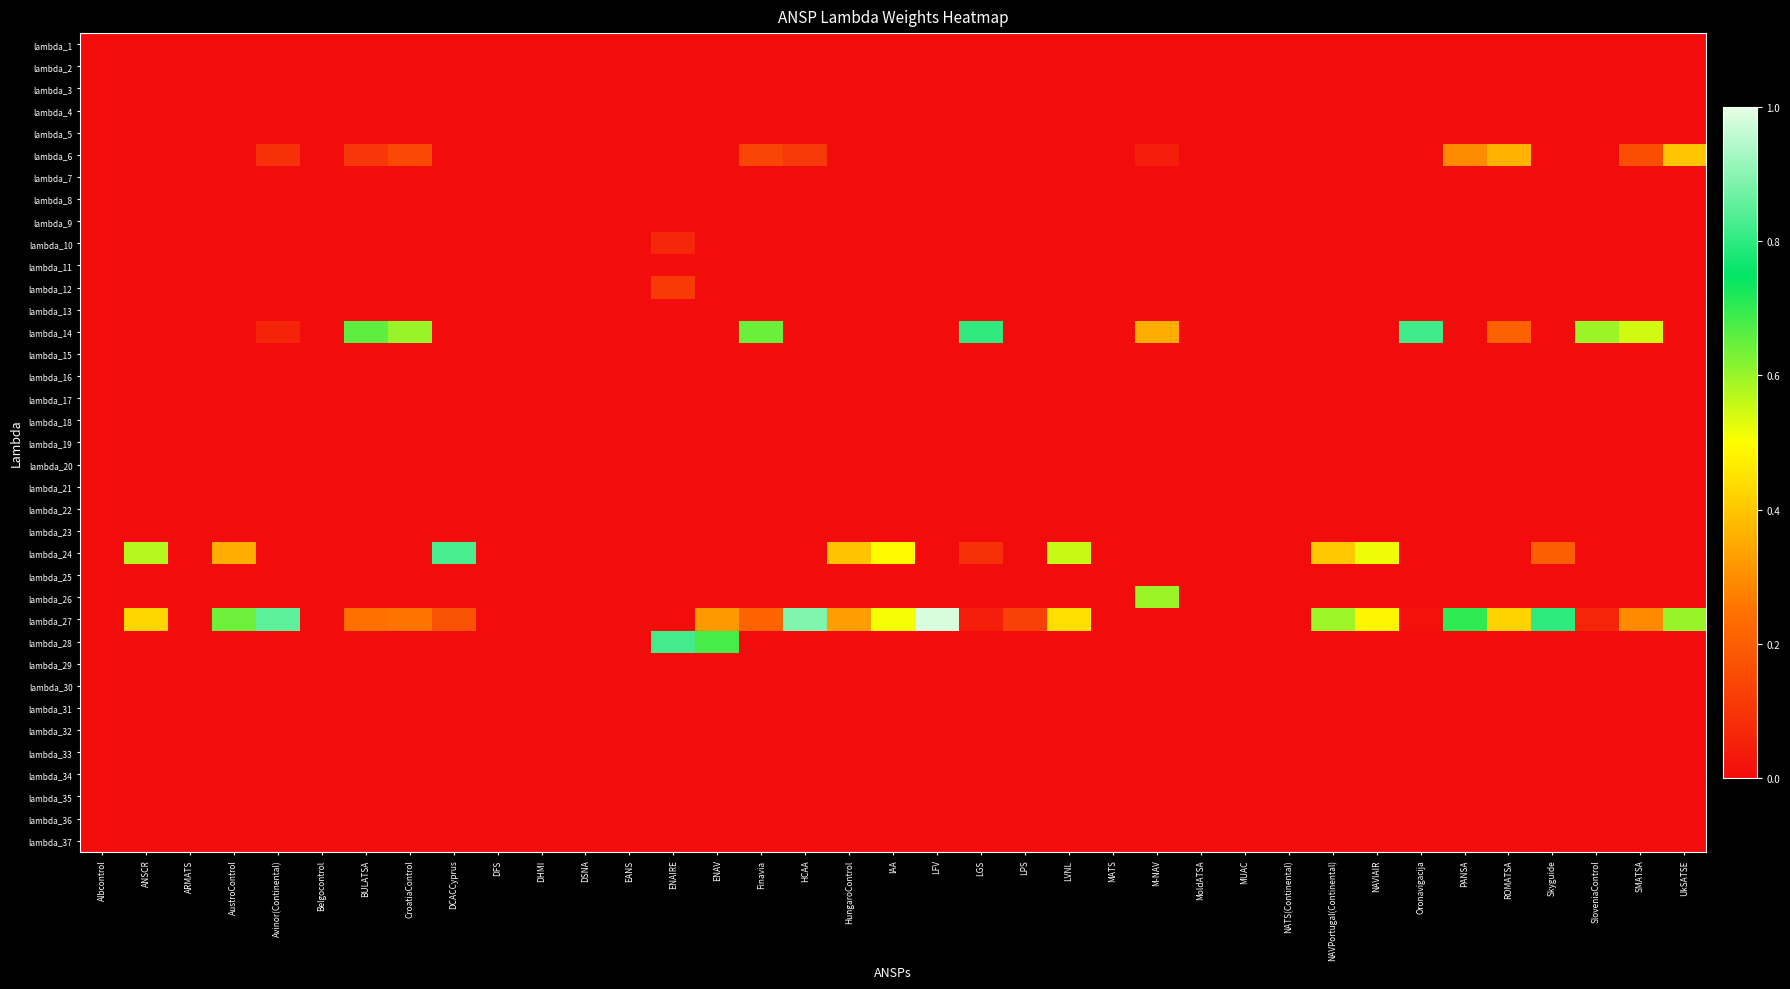

Reading right to left, list all the values displayed in this chart.

lambda_1: UkSATSE=0.0	SMATSA=0.0	SloveniaControl=0.0	Skyguide=0.0	ROMATSA=0.0	PANSA=0.0	Oronavigacija=0.0	NAVIAIR=0.0	NAVPortugal(Continental)=0.0	NATS(Continental)=0.0	MUAC=0.0	MoldATSA=0.0	M-NAV=0.0	MATS=0.0	LVNL=0.0	LPS=0.0	LGS=0.0	LFV=0.0	IAA=0.0	HungaroControl=0.0	HCAA=0.0	Finavia=0.0	ENAV=0.0	ENAIRE=0.0	EANS=0.0	DSNA=0.0	DHMI=0.0	DFS=0.0	DCACCyprus=0.0	CroatiaControl=0.0	BULATSA=0.0	Belgocontrol=0.0	Avinor(Continental)=0.0	AustroControl=0.0	ARMATS=0.0	ANSCR=0.0	Albcontrol=0.0
lambda_2: UkSATSE=0.0	SMATSA=0.0	SloveniaControl=0.0	Skyguide=0.0	ROMATSA=0.0	PANSA=0.0	Oronavigacija=0.0	NAVIAIR=0.0	NAVPortugal(Continental)=0.0	NATS(Continental)=0.0	MUAC=0.0	MoldATSA=0.0	M-NAV=0.0	MATS=0.0	LVNL=0.0	LPS=0.0	LGS=0.0	LFV=0.0	IAA=0.0	HungaroControl=0.0	HCAA=0.0	Finavia=0.0	ENAV=0.0	ENAIRE=0.0	EANS=0.0	DSNA=0.0	DHMI=0.0	DFS=0.0	DCACCyprus=0.0	CroatiaControl=0.0	BULATSA=0.0	Belgocontrol=0.0	Avinor(Continental)=0.0	AustroControl=0.0	ARMATS=0.0	ANSCR=0.0	Albcontrol=0.0
lambda_3: UkSATSE=0.0	SMATSA=0.0	SloveniaControl=0.0	Skyguide=0.0	ROMATSA=0.0	PANSA=0.0	Oronavigacija=0.0	NAVIAIR=0.0	NAVPortugal(Continental)=0.0	NATS(Continental)=0.0	MUAC=0.0	MoldATSA=0.0	M-NAV=0.0	MATS=0.0	LVNL=0.0	LPS=0.0	LGS=0.0	LFV=0.0	IAA=0.0	HungaroControl=0.0	HCAA=0.0	Finavia=0.0	ENAV=0.0	ENAIRE=0.0	EANS=0.0	DSNA=0.0	DHMI=0.0	DFS=0.0	DCACCyprus=0.0	CroatiaControl=0.0	BULATSA=0.0	Belgocontrol=0.0	Avinor(Continental)=0.0	AustroControl=0.0	ARMATS=0.0	ANSCR=0.0	Albcontrol=0.0
lambda_4: UkSATSE=0.0	SMATSA=0.0	SloveniaControl=0.0	Skyguide=0.0	ROMATSA=0.0	PANSA=0.0	Oronavigacija=0.0	NAVIAIR=0.0	NAVPortugal(Continental)=0.0	NATS(Continental)=0.0	MUAC=0.0	MoldATSA=0.0	M-NAV=0.0	MATS=0.0	LVNL=0.0	LPS=0.0	LGS=0.0	LFV=0.0	IAA=0.0	HungaroControl=0.0	HCAA=0.0	Finavia=0.0	ENAV=0.0	ENAIRE=0.0	EANS=0.0	DSNA=0.0	DHMI=0.0	DFS=0.0	DCACCyprus=0.0	CroatiaControl=0.0	BULATSA=0.0	Belgocontrol=0.0	Avinor(Continental)=0.0	AustroControl=0.0	ARMATS=0.0	ANSCR=0.0	Albcontrol=0.0
lambda_5: UkSATSE=0.0	SMATSA=0.0	SloveniaControl=0.0	Skyguide=0.0	ROMATSA=0.0	PANSA=0.0	Oronavigacija=0.0	NAVIAIR=0.0	NAVPortugal(Continental)=0.0	NATS(Continental)=0.0	MUAC=0.0	MoldATSA=0.0	M-NAV=0.0	MATS=0.0	LVNL=0.0	LPS=0.0	LGS=0.0	LFV=0.0	IAA=0.0	HungaroControl=0.0	HCAA=0.0	Finavia=0.0	ENAV=0.0	ENAIRE=0.0	EANS=0.0	DSNA=0.0	DHMI=0.0	DFS=0.0	DCACCyprus=0.0	CroatiaControl=0.0	BULATSA=0.0	Belgocontrol=0.0	Avinor(Continental)=0.0	AustroControl=0.0	ARMATS=0.0	ANSCR=0.0	Albcontrol=0.0
lambda_6: UkSATSE=0.4	SMATSA=0.2	SloveniaControl=0.0	Skyguide=0.0	ROMATSA=0.4	PANSA=0.3	Oronavigacija=0.0	NAVIAIR=0.0	NAVPortugal(Continental)=0.0	NATS(Continental)=0.0	MUAC=0.0	MoldATSA=0.0	M-NAV=0.0	MATS=0.0	LVNL=0.0	LPS=0.0	LGS=0.0	LFV=0.0	IAA=0.0	HungaroControl=0.0	HCAA=0.1	Finavia=0.1	ENAV=0.0	ENAIRE=0.0	EANS=0.0	DSNA=0.0	DHMI=0.0	DFS=0.0	DCACCyprus=0.0	CroatiaControl=0.1	BULATSA=0.1	Belgocontrol=0.0	Avinor(Continental)=0.1	AustroControl=0.0	ARMATS=0.0	ANSCR=0.0	Albcontrol=0.0
lambda_7: UkSATSE=0.0	SMATSA=0.0	SloveniaControl=0.0	Skyguide=0.0	ROMATSA=0.0	PANSA=0.0	Oronavigacija=0.0	NAVIAIR=0.0	NAVPortugal(Continental)=0.0	NATS(Continental)=0.0	MUAC=0.0	MoldATSA=0.0	M-NAV=0.0	MATS=0.0	LVNL=0.0	LPS=0.0	LGS=0.0	LFV=0.0	IAA=0.0	HungaroControl=0.0	HCAA=0.0	Finavia=0.0	ENAV=0.0	ENAIRE=0.0	EANS=0.0	DSNA=0.0	DHMI=0.0	DFS=0.0	DCACCyprus=0.0	CroatiaControl=0.0	BULATSA=0.0	Belgocontrol=0.0	Avinor(Continental)=0.0	AustroControl=0.0	ARMATS=0.0	ANSCR=0.0	Albcontrol=0.0
lambda_8: UkSATSE=0.0	SMATSA=0.0	SloveniaControl=0.0	Skyguide=0.0	ROMATSA=0.0	PANSA=0.0	Oronavigacija=0.0	NAVIAIR=0.0	NAVPortugal(Continental)=0.0	NATS(Continental)=0.0	MUAC=0.0	MoldATSA=0.0	M-NAV=0.0	MATS=0.0	LVNL=0.0	LPS=0.0	LGS=0.0	LFV=0.0	IAA=0.0	HungaroControl=0.0	HCAA=0.0	Finavia=0.0	ENAV=0.0	ENAIRE=0.0	EANS=0.0	DSNA=0.0	DHMI=0.0	DFS=0.0	DCACCyprus=0.0	CroatiaControl=0.0	BULATSA=0.0	Belgocontrol=0.0	Avinor(Continental)=0.0	AustroControl=0.0	ARMATS=0.0	ANSCR=0.0	Albcontrol=0.0
lambda_9: UkSATSE=0.0	SMATSA=0.0	SloveniaControl=0.0	Skyguide=0.0	ROMATSA=0.0	PANSA=0.0	Oronavigacija=0.0	NAVIAIR=0.0	NAVPortugal(Continental)=0.0	NATS(Continental)=0.0	MUAC=0.0	MoldATSA=0.0	M-NAV=0.0	MATS=0.0	LVNL=0.0	LPS=0.0	LGS=0.0	LFV=0.0	IAA=0.0	HungaroControl=0.0	HCAA=0.0	Finavia=0.0	ENAV=0.0	ENAIRE=0.0	EANS=0.0	DSNA=0.0	DHMI=0.0	DFS=0.0	DCACCyprus=0.0	CroatiaControl=0.0	BULATSA=0.0	Belgocontrol=0.0	Avinor(Continental)=0.0	AustroControl=0.0	ARMATS=0.0	ANSCR=0.0	Albcontrol=0.0
lambda_10: UkSATSE=0.0	SMATSA=0.0	SloveniaControl=0.0	Skyguide=0.0	ROMATSA=0.0	PANSA=0.0	Oronavigacija=0.0	NAVIAIR=0.0	NAVPortugal(Continental)=0.0	NATS(Continental)=0.0	MUAC=0.0	MoldATSA=0.0	M-NAV=0.0	MATS=0.0	LVNL=0.0	LPS=0.0	LGS=0.0	LFV=0.0	IAA=0.0	HungaroControl=0.0	HCAA=0.0	Finavia=0.0	ENAV=0.0	ENAIRE=0.1	EANS=0.0	DSNA=0.0	DHMI=0.0	DFS=0.0	DCACCyprus=0.0	CroatiaControl=0.0	BULATSA=0.0	Belgocontrol=0.0	Avinor(Continental)=0.0	AustroControl=0.0	ARMATS=0.0	ANSCR=0.0	Albcontrol=0.0
lambda_11: UkSATSE=0.0	SMATSA=0.0	SloveniaControl=0.0	Skyguide=0.0	ROMATSA=0.0	PANSA=0.0	Oronavigacija=0.0	NAVIAIR=0.0	NAVPortugal(Continental)=0.0	NATS(Continental)=0.0	MUAC=0.0	MoldATSA=0.0	M-NAV=0.0	MATS=0.0	LVNL=0.0	LPS=0.0	LGS=0.0	LFV=0.0	IAA=0.0	HungaroControl=0.0	HCAA=0.0	Finavia=0.0	ENAV=0.0	ENAIRE=0.0	EANS=0.0	DSNA=0.0	DHMI=0.0	DFS=0.0	DCACCyprus=0.0	CroatiaControl=0.0	BULATSA=0.0	Belgocontrol=0.0	Avinor(Continental)=0.0	AustroControl=0.0	ARMATS=0.0	ANSCR=0.0	Albcontrol=0.0
lambda_12: UkSATSE=0.0	SMATSA=0.0	SloveniaControl=0.0	Skyguide=0.0	ROMATSA=0.0	PANSA=0.0	Oronavigacija=0.0	NAVIAIR=0.0	NAVPortugal(Continental)=0.0	NATS(Continental)=0.0	MUAC=0.0	MoldATSA=0.0	M-NAV=0.0	MATS=0.0	LVNL=0.0	LPS=0.0	LGS=0.0	LFV=0.0	IAA=0.0	HungaroControl=0.0	HCAA=0.0	Finavia=0.0	ENAV=0.0	ENAIRE=0.1	EANS=0.0	DSNA=0.0	DHMI=0.0	DFS=0.0	DCACCyprus=0.0	CroatiaControl=0.0	BULATSA=0.0	Belgocontrol=0.0	Avinor(Continental)=0.0	AustroControl=0.0	ARMATS=0.0	ANSCR=0.0	Albcontrol=0.0
lambda_13: UkSATSE=0.0	SMATSA=0.0	SloveniaControl=0.0	Skyguide=0.0	ROMATSA=0.0	PANSA=0.0	Oronavigacija=0.0	NAVIAIR=0.0	NAVPortugal(Continental)=0.0	NATS(Continental)=0.0	MUAC=0.0	MoldATSA=0.0	M-NAV=0.0	MATS=0.0	LVNL=0.0	LPS=0.0	LGS=0.0	LFV=0.0	IAA=0.0	HungaroControl=0.0	HCAA=0.0	Finavia=0.0	ENAV=0.0	ENAIRE=0.0	EANS=0.0	DSNA=0.0	DHMI=0.0	DFS=0.0	DCACCyprus=0.0	CroatiaControl=0.0	BULATSA=0.0	Belgocontrol=0.0	Avinor(Continental)=0.0	AustroControl=0.0	ARMATS=0.0	ANSCR=0.0	Albcontrol=0.0
lambda_14: UkSATSE=0.0	SMATSA=0.5	SloveniaControl=0.6	Skyguide=0.0	ROMATSA=0.2	PANSA=0.0	Oronavigacija=0.8	NAVIAIR=0.0	NAVPortugal(Continental)=0.0	NATS(Continental)=0.0	MUAC=0.0	MoldATSA=0.0	M-NAV=0.4	MATS=0.0	LVNL=0.0	LPS=0.0	LGS=0.8	LFV=0.0	IAA=0.0	HungaroControl=0.0	HCAA=0.0	Finavia=0.6	ENAV=0.0	ENAIRE=0.0	EANS=0.0	DSNA=0.0	DHMI=0.0	DFS=0.0	DCACCyprus=0.0	CroatiaControl=0.6	BULATSA=0.7	Belgocontrol=0.0	Avinor(Continental)=0.1	AustroControl=0.0	ARMATS=0.0	ANSCR=0.0	Albcontrol=0.0
lambda_15: UkSATSE=0.0	SMATSA=0.0	SloveniaControl=0.0	Skyguide=0.0	ROMATSA=0.0	PANSA=0.0	Oronavigacija=0.0	NAVIAIR=0.0	NAVPortugal(Continental)=0.0	NATS(Continental)=0.0	MUAC=0.0	MoldATSA=0.0	M-NAV=0.0	MATS=0.0	LVNL=0.0	LPS=0.0	LGS=0.0	LFV=0.0	IAA=0.0	HungaroControl=0.0	HCAA=0.0	Finavia=0.0	ENAV=0.0	ENAIRE=0.0	EANS=0.0	DSNA=0.0	DHMI=0.0	DFS=0.0	DCACCyprus=0.0	CroatiaControl=0.0	BULATSA=0.0	Belgocontrol=0.0	Avinor(Continental)=0.0	AustroControl=0.0	ARMATS=0.0	ANSCR=0.0	Albcontrol=0.0
lambda_16: UkSATSE=0.0	SMATSA=0.0	SloveniaControl=0.0	Skyguide=0.0	ROMATSA=0.0	PANSA=0.0	Oronavigacija=0.0	NAVIAIR=0.0	NAVPortugal(Continental)=0.0	NATS(Continental)=0.0	MUAC=0.0	MoldATSA=0.0	M-NAV=0.0	MATS=0.0	LVNL=0.0	LPS=0.0	LGS=0.0	LFV=0.0	IAA=0.0	HungaroControl=0.0	HCAA=0.0	Finavia=0.0	ENAV=0.0	ENAIRE=0.0	EANS=0.0	DSNA=0.0	DHMI=0.0	DFS=0.0	DCACCyprus=0.0	CroatiaControl=0.0	BULATSA=0.0	Belgocontrol=0.0	Avinor(Continental)=0.0	AustroControl=0.0	ARMATS=0.0	ANSCR=0.0	Albcontrol=0.0
lambda_17: UkSATSE=0.0	SMATSA=0.0	SloveniaControl=0.0	Skyguide=0.0	ROMATSA=0.0	PANSA=0.0	Oronavigacija=0.0	NAVIAIR=0.0	NAVPortugal(Continental)=0.0	NATS(Continental)=0.0	MUAC=0.0	MoldATSA=0.0	M-NAV=0.0	MATS=0.0	LVNL=0.0	LPS=0.0	LGS=0.0	LFV=0.0	IAA=0.0	HungaroControl=0.0	HCAA=0.0	Finavia=0.0	ENAV=0.0	ENAIRE=0.0	EANS=0.0	DSNA=0.0	DHMI=0.0	DFS=0.0	DCACCyprus=0.0	CroatiaControl=0.0	BULATSA=0.0	Belgocontrol=0.0	Avinor(Continental)=0.0	AustroControl=0.0	ARMATS=0.0	ANSCR=0.0	Albcontrol=0.0
lambda_18: UkSATSE=0.0	SMATSA=0.0	SloveniaControl=0.0	Skyguide=0.0	ROMATSA=0.0	PANSA=0.0	Oronavigacija=0.0	NAVIAIR=0.0	NAVPortugal(Continental)=0.0	NATS(Continental)=0.0	MUAC=0.0	MoldATSA=0.0	M-NAV=0.0	MATS=0.0	LVNL=0.0	LPS=0.0	LGS=0.0	LFV=0.0	IAA=0.0	HungaroControl=0.0	HCAA=0.0	Finavia=0.0	ENAV=0.0	ENAIRE=0.0	EANS=0.0	DSNA=0.0	DHMI=0.0	DFS=0.0	DCACCyprus=0.0	CroatiaControl=0.0	BULATSA=0.0	Belgocontrol=0.0	Avinor(Continental)=0.0	AustroControl=0.0	ARMATS=0.0	ANSCR=0.0	Albcontrol=0.0
lambda_19: UkSATSE=0.0	SMATSA=0.0	SloveniaControl=0.0	Skyguide=0.0	ROMATSA=0.0	PANSA=0.0	Oronavigacija=0.0	NAVIAIR=0.0	NAVPortugal(Continental)=0.0	NATS(Continental)=0.0	MUAC=0.0	MoldATSA=0.0	M-NAV=0.0	MATS=0.0	LVNL=0.0	LPS=0.0	LGS=0.0	LFV=0.0	IAA=0.0	HungaroControl=0.0	HCAA=0.0	Finavia=0.0	ENAV=0.0	ENAIRE=0.0	EANS=0.0	DSNA=0.0	DHMI=0.0	DFS=0.0	DCACCyprus=0.0	CroatiaControl=0.0	BULATSA=0.0	Belgocontrol=0.0	Avinor(Continental)=0.0	AustroControl=0.0	ARMATS=0.0	ANSCR=0.0	Albcontrol=0.0
lambda_20: UkSATSE=0.0	SMATSA=0.0	SloveniaControl=0.0	Skyguide=0.0	ROMATSA=0.0	PANSA=0.0	Oronavigacija=0.0	NAVIAIR=0.0	NAVPortugal(Continental)=0.0	NATS(Continental)=0.0	MUAC=0.0	MoldATSA=0.0	M-NAV=0.0	MATS=0.0	LVNL=0.0	LPS=0.0	LGS=0.0	LFV=0.0	IAA=0.0	HungaroControl=0.0	HCAA=0.0	Finavia=0.0	ENAV=0.0	ENAIRE=0.0	EANS=0.0	DSNA=0.0	DHMI=0.0	DFS=0.0	DCACCyprus=0.0	CroatiaControl=0.0	BULATSA=0.0	Belgocontrol=0.0	Avinor(Continental)=0.0	AustroControl=0.0	ARMATS=0.0	ANSCR=0.0	Albcontrol=0.0
lambda_21: UkSATSE=0.0	SMATSA=0.0	SloveniaControl=0.0	Skyguide=0.0	ROMATSA=0.0	PANSA=0.0	Oronavigacija=0.0	NAVIAIR=0.0	NAVPortugal(Continental)=0.0	NATS(Continental)=0.0	MUAC=0.0	MoldATSA=0.0	M-NAV=0.0	MATS=0.0	LVNL=0.0	LPS=0.0	LGS=0.0	LFV=0.0	IAA=0.0	HungaroControl=0.0	HCAA=0.0	Finavia=0.0	ENAV=0.0	ENAIRE=0.0	EANS=0.0	DSNA=0.0	DHMI=0.0	DFS=0.0	DCACCyprus=0.0	CroatiaControl=0.0	BULATSA=0.0	Belgocontrol=0.0	Avinor(Continental)=0.0	AustroControl=0.0	ARMATS=0.0	ANSCR=0.0	Albcontrol=0.0
lambda_22: UkSATSE=0.0	SMATSA=0.0	SloveniaControl=0.0	Skyguide=0.0	ROMATSA=0.0	PANSA=0.0	Oronavigacija=0.0	NAVIAIR=0.0	NAVPortugal(Continental)=0.0	NATS(Continental)=0.0	MUAC=0.0	MoldATSA=0.0	M-NAV=0.0	MATS=0.0	LVNL=0.0	LPS=0.0	LGS=0.0	LFV=0.0	IAA=0.0	HungaroControl=0.0	HCAA=0.0	Finavia=0.0	ENAV=0.0	ENAIRE=0.0	EANS=0.0	DSNA=0.0	DHMI=0.0	DFS=0.0	DCACCyprus=0.0	CroatiaControl=0.0	BULATSA=0.0	Belgocontrol=0.0	Avinor(Continental)=0.0	AustroControl=0.0	ARMATS=0.0	ANSCR=0.0	Albcontrol=0.0
lambda_23: UkSATSE=0.0	SMATSA=0.0	SloveniaControl=0.0	Skyguide=0.0	ROMATSA=0.0	PANSA=0.0	Oronavigacija=0.0	NAVIAIR=0.0	NAVPortugal(Continental)=0.0	NATS(Continental)=0.0	MUAC=0.0	MoldATSA=0.0	M-NAV=0.0	MATS=0.0	LVNL=0.0	LPS=0.0	LGS=0.0	LFV=0.0	IAA=0.0	HungaroControl=0.0	HCAA=0.0	Finavia=0.0	ENAV=0.0	ENAIRE=0.0	EANS=0.0	DSNA=0.0	DHMI=0.0	DFS=0.0	DCACCyprus=0.0	CroatiaControl=0.0	BULATSA=0.0	Belgocontrol=0.0	Avinor(Continental)=0.0	AustroControl=0.0	ARMATS=0.0	ANSCR=0.0	Albcontrol=0.0
lambda_24: UkSATSE=0.0	SMATSA=0.0	SloveniaControl=0.0	Skyguide=0.2	ROMATSA=0.0	PANSA=0.0	Oronavigacija=0.0	NAVIAIR=0.5	NAVPortugal(Continental)=0.4	NATS(Continental)=0.0	MUAC=0.0	MoldATSA=0.0	M-NAV=0.0	MATS=0.0	LVNL=0.6	LPS=0.0	LGS=0.1	LFV=0.0	IAA=0.5	HungaroControl=0.4	HCAA=0.0	Finavia=0.0	ENAV=0.0	ENAIRE=0.0	EANS=0.0	DSNA=0.0	DHMI=0.0	DFS=0.0	DCACCyprus=0.8	CroatiaControl=0.0	BULATSA=0.0	Belgocontrol=0.0	Avinor(Continental)=0.0	AustroControl=0.4	ARMATS=0.0	ANSCR=0.6	Albcontrol=0.0
lambda_25: UkSATSE=0.0	SMATSA=0.0	SloveniaControl=0.0	Skyguide=0.0	ROMATSA=0.0	PANSA=0.0	Oronavigacija=0.0	NAVIAIR=0.0	NAVPortugal(Continental)=0.0	NATS(Continental)=0.0	MUAC=0.0	MoldATSA=0.0	M-NAV=0.0	MATS=0.0	LVNL=0.0	LPS=0.0	LGS=0.0	LFV=0.0	IAA=0.0	HungaroControl=0.0	HCAA=0.0	Finavia=0.0	ENAV=0.0	ENAIRE=0.0	EANS=0.0	DSNA=0.0	DHMI=0.0	DFS=0.0	DCACCyprus=0.0	CroatiaControl=0.0	BULATSA=0.0	Belgocontrol=0.0	Avinor(Continental)=0.0	AustroControl=0.0	ARMATS=0.0	ANSCR=0.0	Albcontrol=0.0
lambda_26: UkSATSE=0.0	SMATSA=0.0	SloveniaControl=0.0	Skyguide=0.0	ROMATSA=0.0	PANSA=0.0	Oronavigacija=0.0	NAVIAIR=0.0	NAVPortugal(Continental)=0.0	NATS(Continental)=0.0	MUAC=0.0	MoldATSA=0.0	M-NAV=0.6	MATS=0.0	LVNL=0.0	LPS=0.0	LGS=0.0	LFV=0.0	IAA=0.0	HungaroControl=0.0	HCAA=0.0	Finavia=0.0	ENAV=0.0	ENAIRE=0.0	EANS=0.0	DSNA=0.0	DHMI=0.0	DFS=0.0	DCACCyprus=0.0	CroatiaControl=0.0	BULATSA=0.0	Belgocontrol=0.0	Avinor(Continental)=0.0	AustroControl=0.0	ARMATS=0.0	ANSCR=0.0	Albcontrol=0.0
lambda_27: UkSATSE=0.6	SMATSA=0.3	SloveniaControl=0.1	Skyguide=0.8	ROMATSA=0.4	PANSA=0.7	Oronavigacija=0.0	NAVIAIR=0.5	NAVPortugal(Continental)=0.6	NATS(Continental)=0.0	MUAC=0.0	MoldATSA=0.0	M-NAV=0.0	MATS=0.0	LVNL=0.4	LPS=0.1	LGS=0.0	LFV=1.0	IAA=0.5	HungaroControl=0.3	HCAA=0.9	Finavia=0.2	ENAV=0.3	ENAIRE=0.0	EANS=0.0	DSNA=0.0	DHMI=0.0	DFS=0.0	DCACCyprus=0.2	CroatiaControl=0.3	BULATSA=0.2	Belgocontrol=0.0	Avinor(Continental)=0.9	AustroControl=0.6	ARMATS=0.0	ANSCR=0.4	Albcontrol=0.0
lambda_28: UkSATSE=0.0	SMATSA=0.0	SloveniaControl=0.0	Skyguide=0.0	ROMATSA=0.0	PANSA=0.0	Oronavigacija=0.0	NAVIAIR=0.0	NAVPortugal(Continental)=0.0	NATS(Continental)=0.0	MUAC=0.0	MoldATSA=0.0	M-NAV=0.0	MATS=0.0	LVNL=0.0	LPS=0.0	LGS=0.0	LFV=0.0	IAA=0.0	HungaroControl=0.0	HCAA=0.0	Finavia=0.0	ENAV=0.7	ENAIRE=0.8	EANS=0.0	DSNA=0.0	DHMI=0.0	DFS=0.0	DCACCyprus=0.0	CroatiaControl=0.0	BULATSA=0.0	Belgocontrol=0.0	Avinor(Continental)=0.0	AustroControl=0.0	ARMATS=0.0	ANSCR=0.0	Albcontrol=0.0
lambda_29: UkSATSE=0.0	SMATSA=0.0	SloveniaControl=0.0	Skyguide=0.0	ROMATSA=0.0	PANSA=0.0	Oronavigacija=0.0	NAVIAIR=0.0	NAVPortugal(Continental)=0.0	NATS(Continental)=0.0	MUAC=0.0	MoldATSA=0.0	M-NAV=0.0	MATS=0.0	LVNL=0.0	LPS=0.0	LGS=0.0	LFV=0.0	IAA=0.0	HungaroControl=0.0	HCAA=0.0	Finavia=0.0	ENAV=0.0	ENAIRE=0.0	EANS=0.0	DSNA=0.0	DHMI=0.0	DFS=0.0	DCACCyprus=0.0	CroatiaControl=0.0	BULATSA=0.0	Belgocontrol=0.0	Avinor(Continental)=0.0	AustroControl=0.0	ARMATS=0.0	ANSCR=0.0	Albcontrol=0.0
lambda_30: UkSATSE=0.0	SMATSA=0.0	SloveniaControl=0.0	Skyguide=0.0	ROMATSA=0.0	PANSA=0.0	Oronavigacija=0.0	NAVIAIR=0.0	NAVPortugal(Continental)=0.0	NATS(Continental)=0.0	MUAC=0.0	MoldATSA=0.0	M-NAV=0.0	MATS=0.0	LVNL=0.0	LPS=0.0	LGS=0.0	LFV=0.0	IAA=0.0	HungaroControl=0.0	HCAA=0.0	Finavia=0.0	ENAV=0.0	ENAIRE=0.0	EANS=0.0	DSNA=0.0	DHMI=0.0	DFS=0.0	DCACCyprus=0.0	CroatiaControl=0.0	BULATSA=0.0	Belgocontrol=0.0	Avinor(Continental)=0.0	AustroControl=0.0	ARMATS=0.0	ANSCR=0.0	Albcontrol=0.0
lambda_31: UkSATSE=0.0	SMATSA=0.0	SloveniaControl=0.0	Skyguide=0.0	ROMATSA=0.0	PANSA=0.0	Oronavigacija=0.0	NAVIAIR=0.0	NAVPortugal(Continental)=0.0	NATS(Continental)=0.0	MUAC=0.0	MoldATSA=0.0	M-NAV=0.0	MATS=0.0	LVNL=0.0	LPS=0.0	LGS=0.0	LFV=0.0	IAA=0.0	HungaroControl=0.0	HCAA=0.0	Finavia=0.0	ENAV=0.0	ENAIRE=0.0	EANS=0.0	DSNA=0.0	DHMI=0.0	DFS=0.0	DCACCyprus=0.0	CroatiaControl=0.0	BULATSA=0.0	Belgocontrol=0.0	Avinor(Continental)=0.0	AustroControl=0.0	ARMATS=0.0	ANSCR=0.0	Albcontrol=0.0
lambda_32: UkSATSE=0.0	SMATSA=0.0	SloveniaControl=0.0	Skyguide=0.0	ROMATSA=0.0	PANSA=0.0	Oronavigacija=0.0	NAVIAIR=0.0	NAVPortugal(Continental)=0.0	NATS(Continental)=0.0	MUAC=0.0	MoldATSA=0.0	M-NAV=0.0	MATS=0.0	LVNL=0.0	LPS=0.0	LGS=0.0	LFV=0.0	IAA=0.0	HungaroControl=0.0	HCAA=0.0	Finavia=0.0	ENAV=0.0	ENAIRE=0.0	EANS=0.0	DSNA=0.0	DHMI=0.0	DFS=0.0	DCACCyprus=0.0	CroatiaControl=0.0	BULATSA=0.0	Belgocontrol=0.0	Avinor(Continental)=0.0	AustroControl=0.0	ARMATS=0.0	ANSCR=0.0	Albcontrol=0.0
lambda_33: UkSATSE=0.0	SMATSA=0.0	SloveniaControl=0.0	Skyguide=0.0	ROMATSA=0.0	PANSA=0.0	Oronavigacija=0.0	NAVIAIR=0.0	NAVPortugal(Continental)=0.0	NATS(Continental)=0.0	MUAC=0.0	MoldATSA=0.0	M-NAV=0.0	MATS=0.0	LVNL=0.0	LPS=0.0	LGS=0.0	LFV=0.0	IAA=0.0	HungaroControl=0.0	HCAA=0.0	Finavia=0.0	ENAV=0.0	ENAIRE=0.0	EANS=0.0	DSNA=0.0	DHMI=0.0	DFS=0.0	DCACCyprus=0.0	CroatiaControl=0.0	BULATSA=0.0	Belgocontrol=0.0	Avinor(Continental)=0.0	AustroControl=0.0	ARMATS=0.0	ANSCR=0.0	Albcontrol=0.0
lambda_34: UkSATSE=0.0	SMATSA=0.0	SloveniaControl=0.0	Skyguide=0.0	ROMATSA=0.0	PANSA=0.0	Oronavigacija=0.0	NAVIAIR=0.0	NAVPortugal(Continental)=0.0	NATS(Continental)=0.0	MUAC=0.0	MoldATSA=0.0	M-NAV=0.0	MATS=0.0	LVNL=0.0	LPS=0.0	LGS=0.0	LFV=0.0	IAA=0.0	HungaroControl=0.0	HCAA=0.0	Finavia=0.0	ENAV=0.0	ENAIRE=0.0	EANS=0.0	DSNA=0.0	DHMI=0.0	DFS=0.0	DCACCyprus=0.0	CroatiaControl=0.0	BULATSA=0.0	Belgocontrol=0.0	Avinor(Continental)=0.0	AustroControl=0.0	ARMATS=0.0	ANSCR=0.0	Albcontrol=0.0
lambda_35: UkSATSE=0.0	SMATSA=0.0	SloveniaControl=0.0	Skyguide=0.0	ROMATSA=0.0	PANSA=0.0	Oronavigacija=0.0	NAVIAIR=0.0	NAVPortugal(Continental)=0.0	NATS(Continental)=0.0	MUAC=0.0	MoldATSA=0.0	M-NAV=0.0	MATS=0.0	LVNL=0.0	LPS=0.0	LGS=0.0	LFV=0.0	IAA=0.0	HungaroControl=0.0	HCAA=0.0	Finavia=0.0	ENAV=0.0	ENAIRE=0.0	EANS=0.0	DSNA=0.0	DHMI=0.0	DFS=0.0	DCACCyprus=0.0	CroatiaControl=0.0	BULATSA=0.0	Belgocontrol=0.0	Avinor(Continental)=0.0	AustroControl=0.0	ARMATS=0.0	ANSCR=0.0	Albcontrol=0.0
lambda_36: UkSATSE=0.0	SMATSA=0.0	SloveniaControl=0.0	Skyguide=0.0	ROMATSA=0.0	PANSA=0.0	Oronavigacija=0.0	NAVIAIR=0.0	NAVPortugal(Continental)=0.0	NATS(Continental)=0.0	MUAC=0.0	MoldATSA=0.0	M-NAV=0.0	MATS=0.0	LVNL=0.0	LPS=0.0	LGS=0.0	LFV=0.0	IAA=0.0	HungaroControl=0.0	HCAA=0.0	Finavia=0.0	ENAV=0.0	ENAIRE=0.0	EANS=0.0	DSNA=0.0	DHMI=0.0	DFS=0.0	DCACCyprus=0.0	CroatiaControl=0.0	BULATSA=0.0	Belgocontrol=0.0	Avinor(Continental)=0.0	AustroControl=0.0	ARMATS=0.0	ANSCR=0.0	Albcontrol=0.0
lambda_37: UkSATSE=0.0	SMATSA=0.0	SloveniaControl=0.0	Skyguide=0.0	ROMATSA=0.0	PANSA=0.0	Oronavigacija=0.0	NAVIAIR=0.0	NAVPortugal(Continental)=0.0	NATS(Continental)=0.0	MUAC=0.0	MoldATSA=0.0	M-NAV=0.0	MATS=0.0	LVNL=0.0	LPS=0.0	LGS=0.0	LFV=0.0	IAA=0.0	HungaroControl=0.0	HCAA=0.0	Finavia=0.0	ENAV=0.0	ENAIRE=0.0	EANS=0.0	DSNA=0.0	DHMI=0.0	DFS=0.0	DCACCyprus=0.0	CroatiaControl=0.0	BULATSA=0.0	Belgocontrol=0.0	Avinor(Continental)=0.0	AustroControl=0.0	ARMATS=0.0	ANSCR=0.0	Albcontrol=0.0